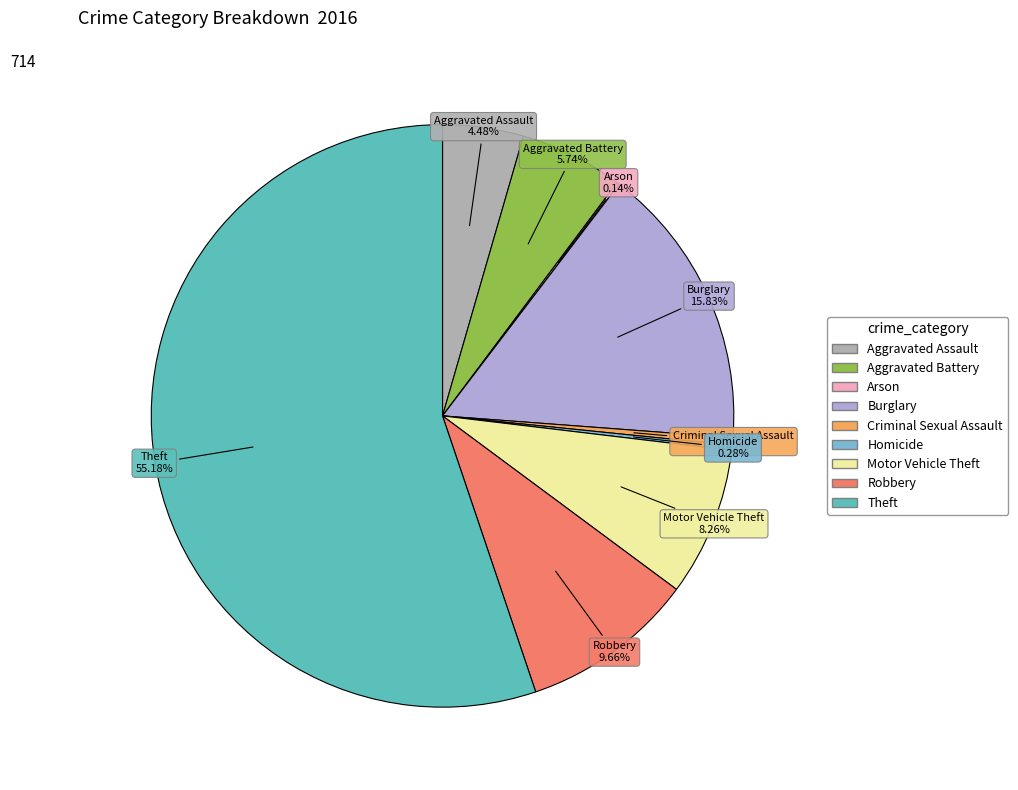

Is Theft the majority of the pie?

Yes